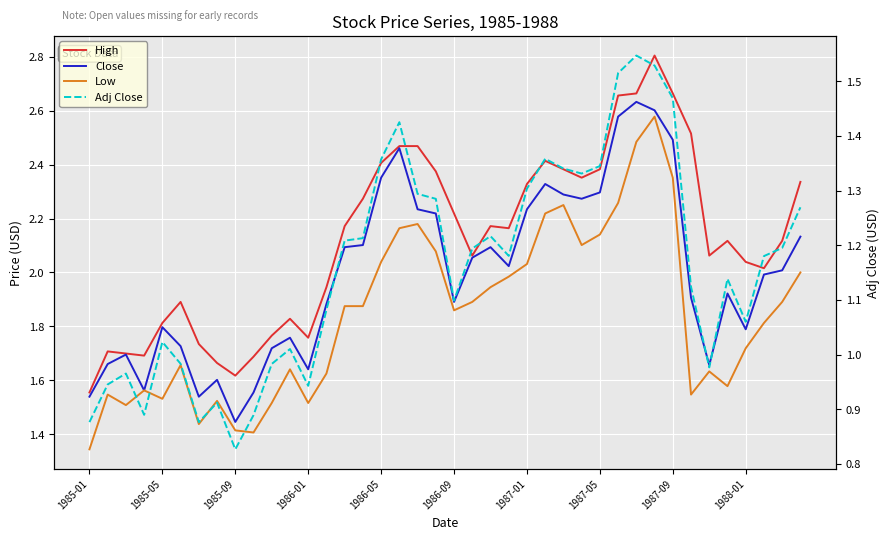

What are all the series names shown in the legend?

High, Close, Low, Adj Close